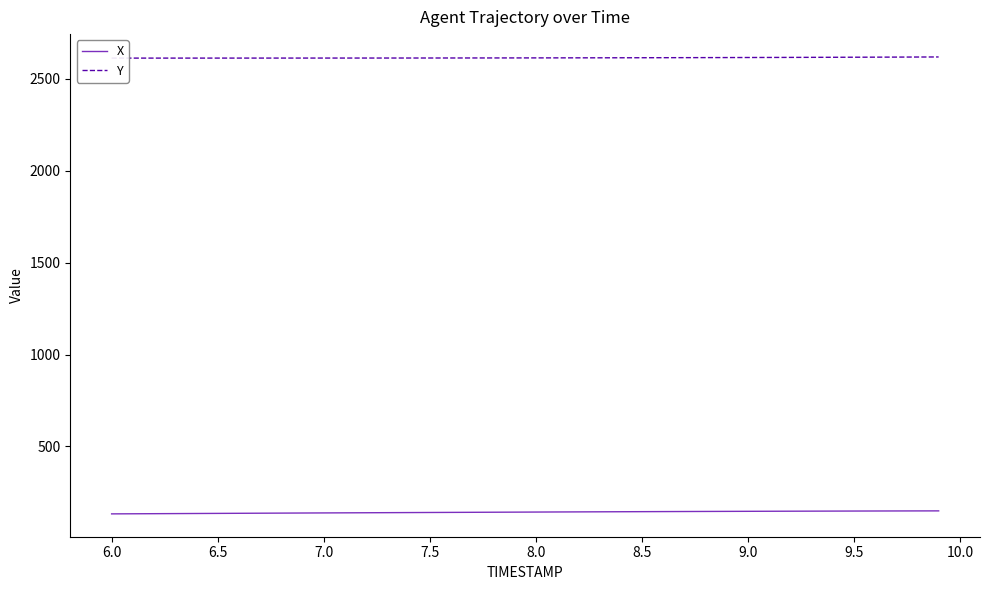

What is the maximum value for X?

148.9